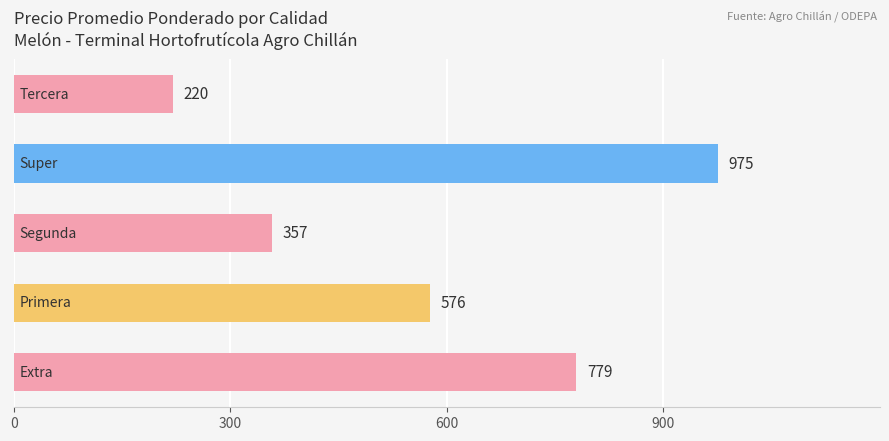

What is the difference between the second highest and second lowest values?

422